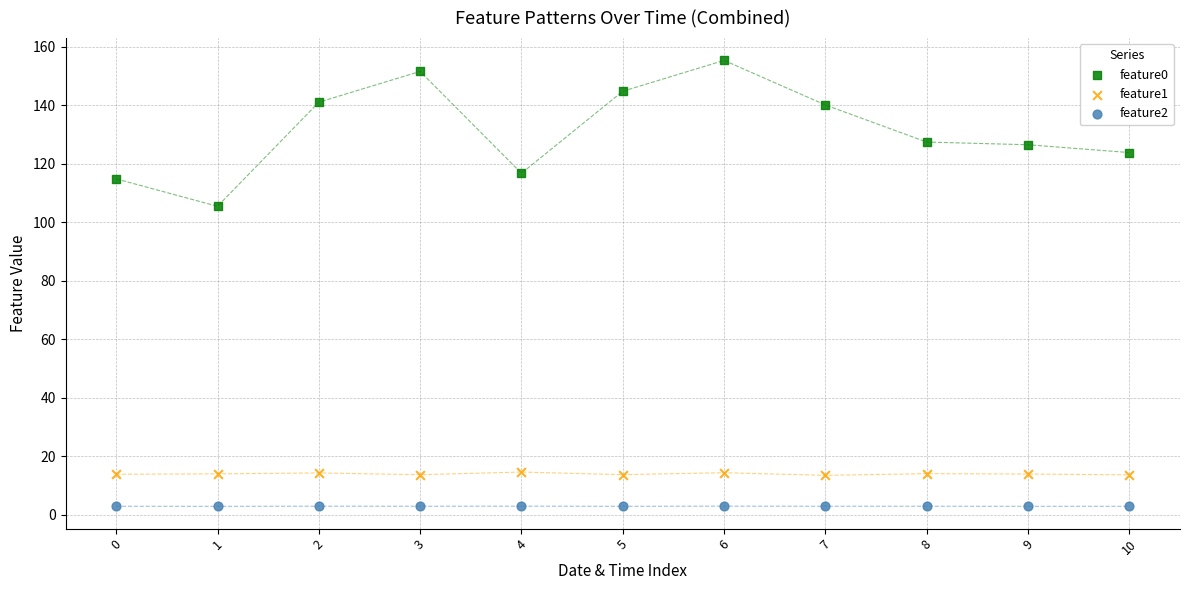

What are all the series names shown in the legend?

feature0, feature1, feature2